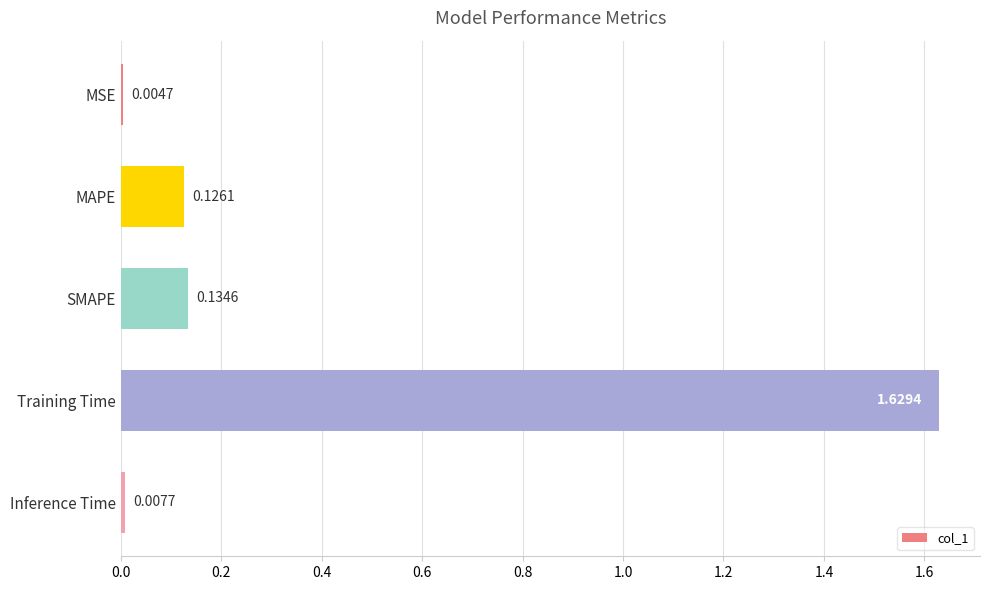

Are the bars grouped side by side (vs. stacked)?

No